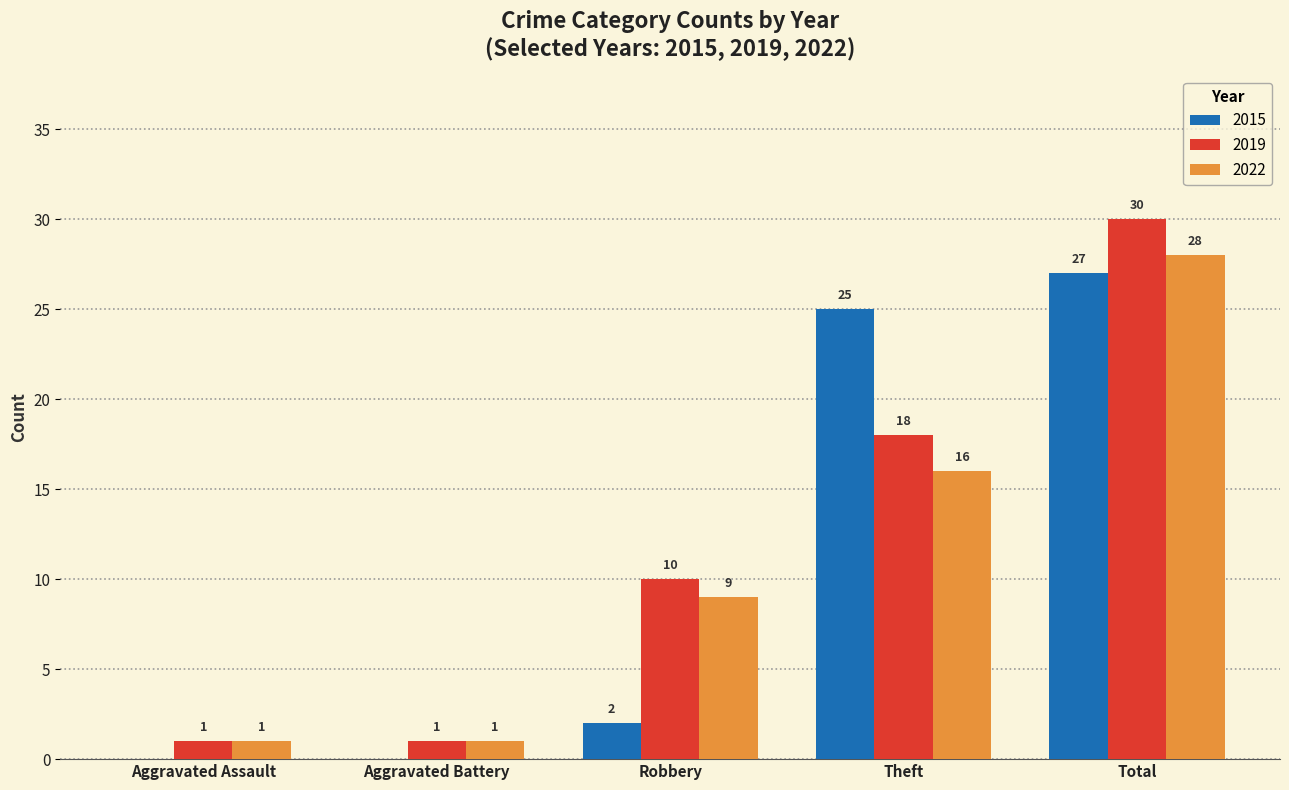

Which series has the largest total across all categories?

2019